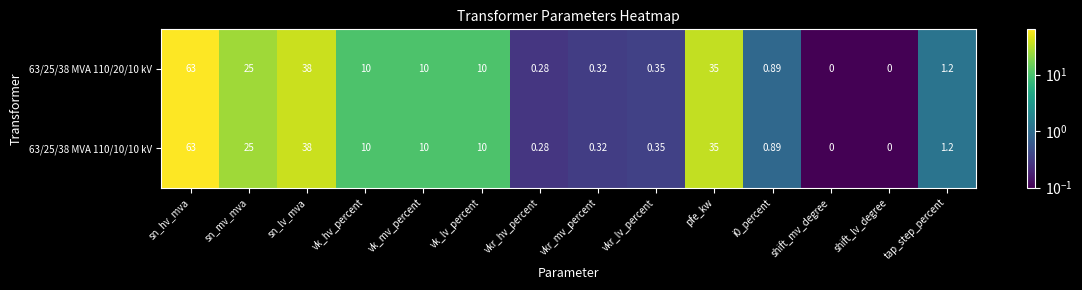

Which label corresponds to the largest value in the chart?

sn_hv_mva